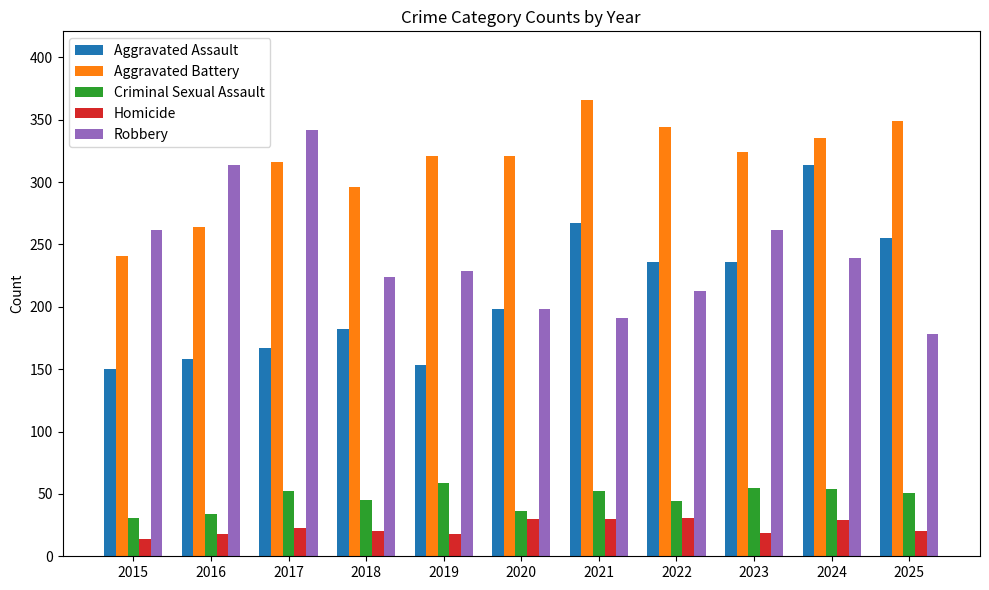

The Criminal Sexual Assault series shows 55 at 2023. True or false?

True